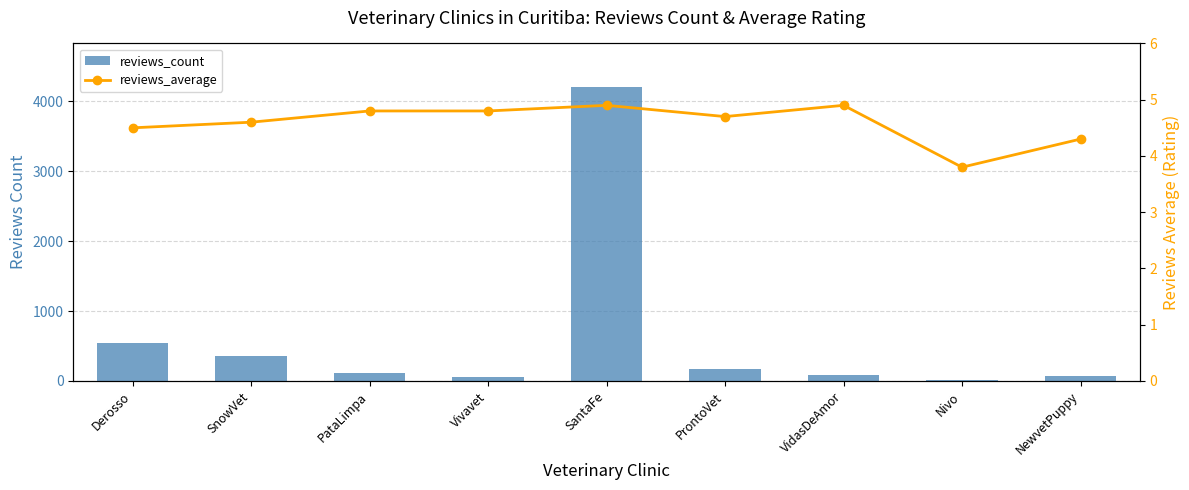

The reviews_average series shows 2.7 at VidasDeAmor. True or false?

False